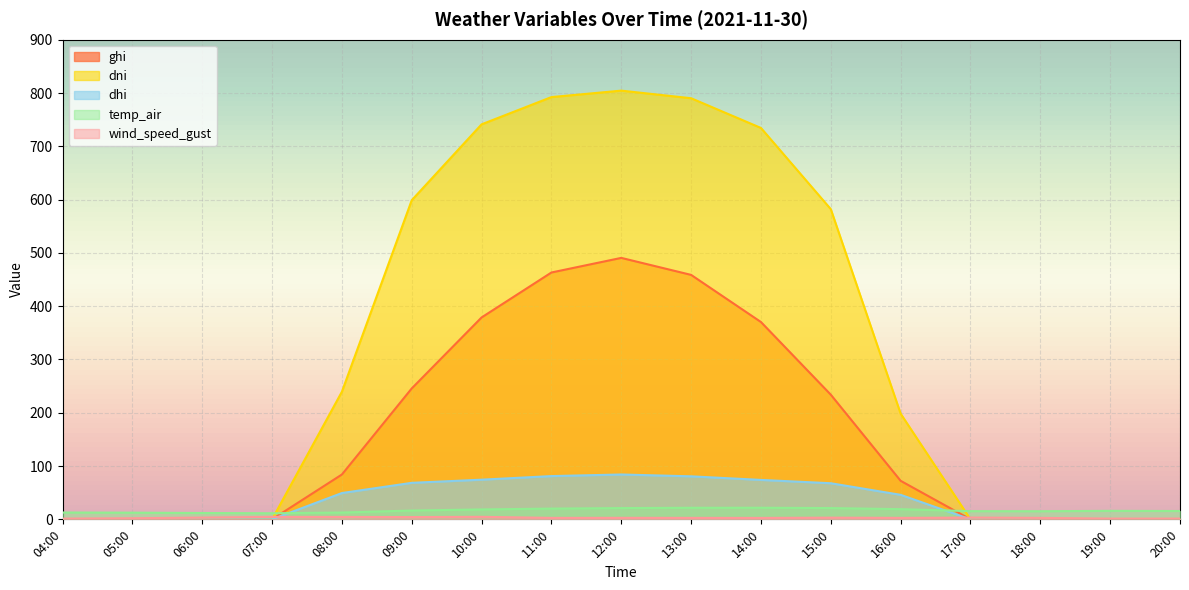

Reading right to left, extract all data points from this chart.

ghi: 20:00=0.0	19:00=0.0	18:00=0.0	17:00=0.0	16:00=72.3	15:00=233.9	14:00=370.3	13:00=458.7	12:00=490.6	11:00=463.2	10:00=378.8	09:00=245.6	08:00=84.1	07:00=0.0	06:00=0.0	05:00=0.0	04:00=0.0
dni: 20:00=0.0	19:00=0.0	18:00=0.0	17:00=0.0	16:00=198.3	15:00=582.1	14:00=734.4	13:00=790.2	12:00=804.5	11:00=792.4	10:00=741.2	09:00=598.8	08:00=239.5	07:00=0.0	06:00=0.0	05:00=0.0	04:00=0.0
dhi: 20:00=0.0	19:00=0.0	18:00=0.0	17:00=0.0	16:00=46.0	15:00=67.7	14:00=74.0	13:00=80.7	12:00=84.2	11:00=81.2	10:00=74.4	09:00=68.5	08:00=49.4	07:00=0.0	06:00=0.0	05:00=0.0	04:00=0.0
temp_air: 20:00=15.6	19:00=15.9	18:00=15.2	17:00=15.4	16:00=19.1	15:00=21.1	14:00=21.8	13:00=21.7	12:00=21.1	11:00=20.2	10:00=18.6	09:00=16.5	08:00=12.8	07:00=11.4	06:00=11.9	05:00=12.5	04:00=12.8
wind_speed_gust: 20:00=1.4	19:00=1.4	18:00=2.7	17:00=3.3	16:00=2.8	15:00=3.2	14:00=2.7	13:00=2.8	12:00=2.9	11:00=2.7	10:00=4.7	09:00=4.3	08:00=4.5	07:00=4.6	06:00=3.3	05:00=2.1	04:00=1.4